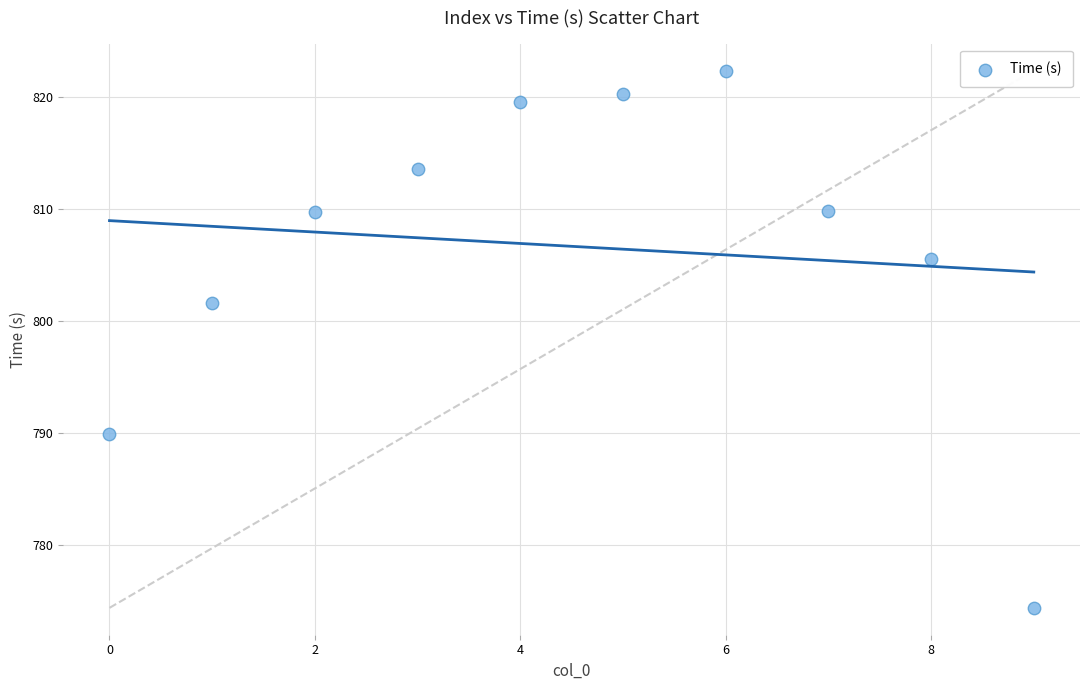

What Y value in the scatter plot is closest to 798?

801.6